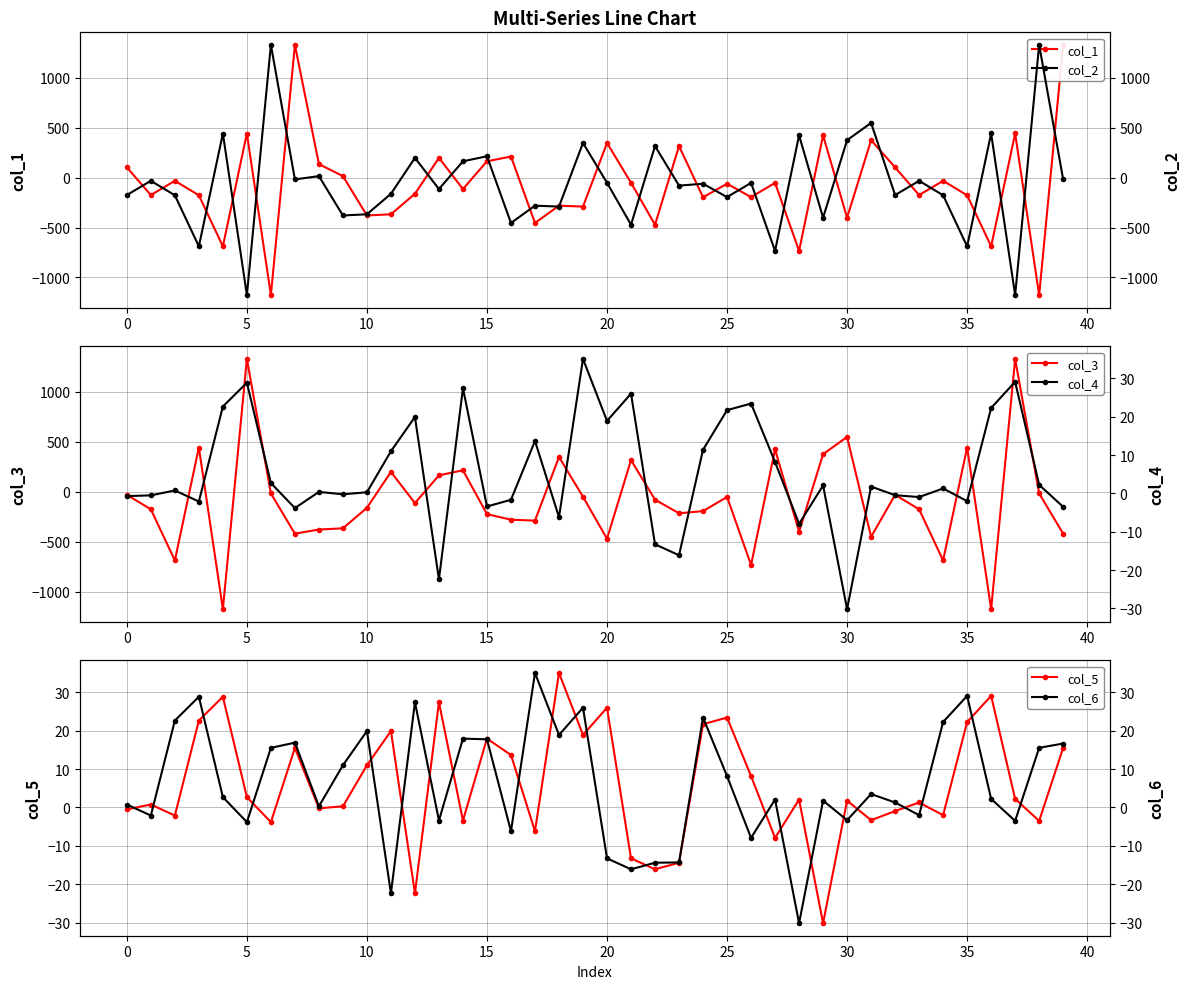

How many distinct data groups are displayed?

6